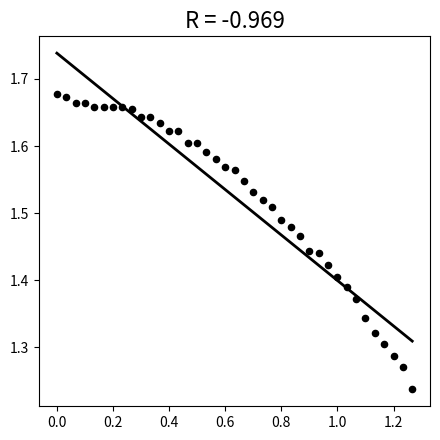

Count the number of points in this scatter plot.

39